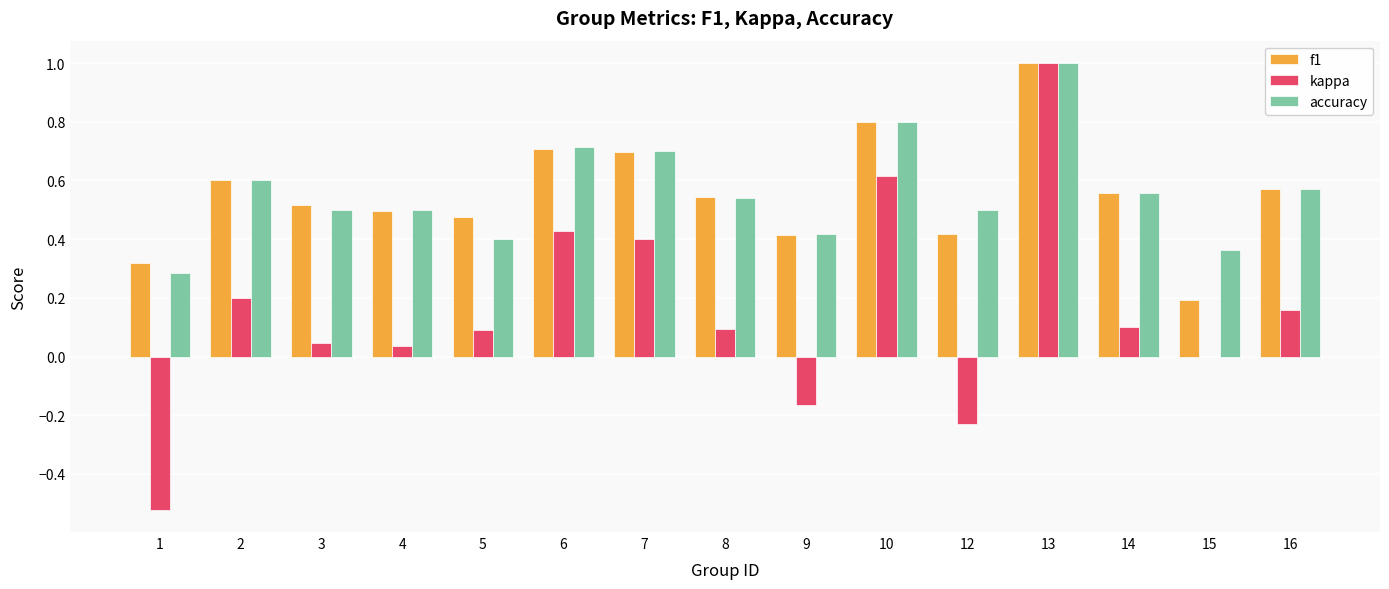

What is the sum of all kappa values?

2.2